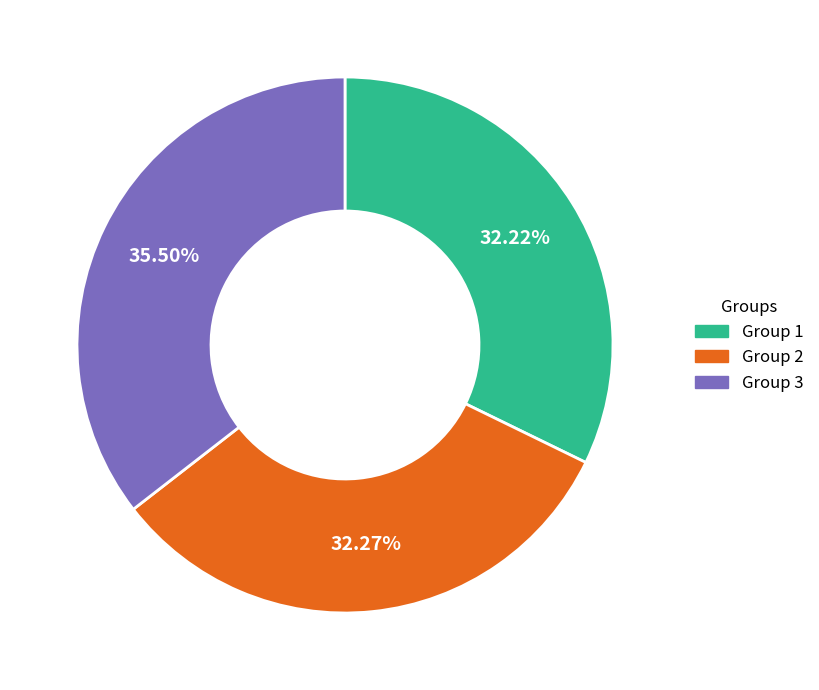

Is the sum of Group 2 and Group 1 greater than half?

Yes